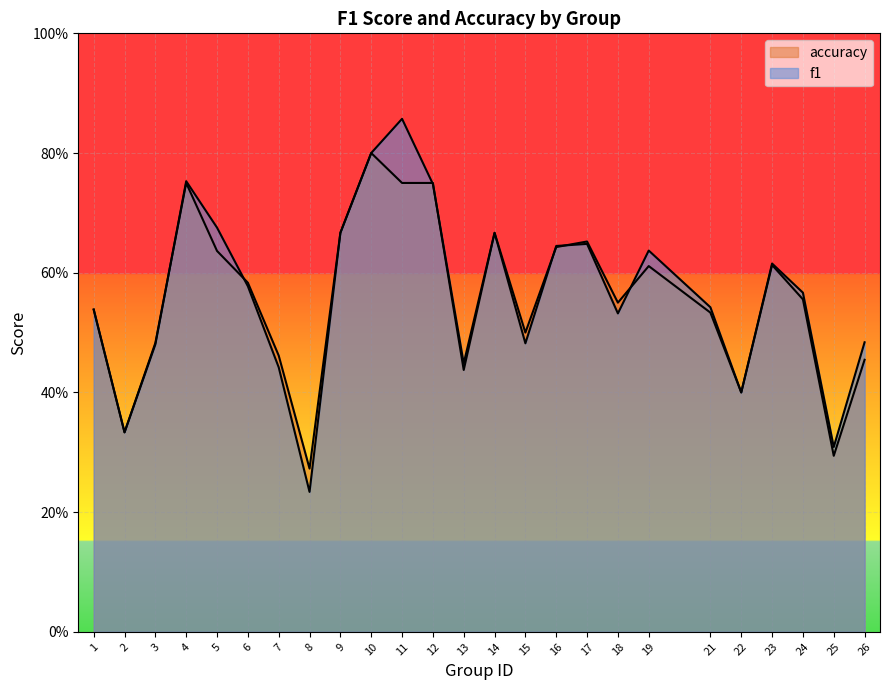

Where is the first local minimum for f1?

2